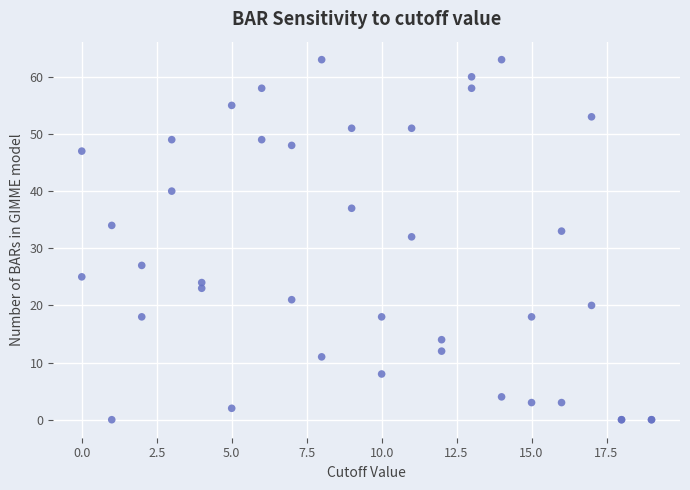

What Y value in the scatter plot is closest to 31?

32